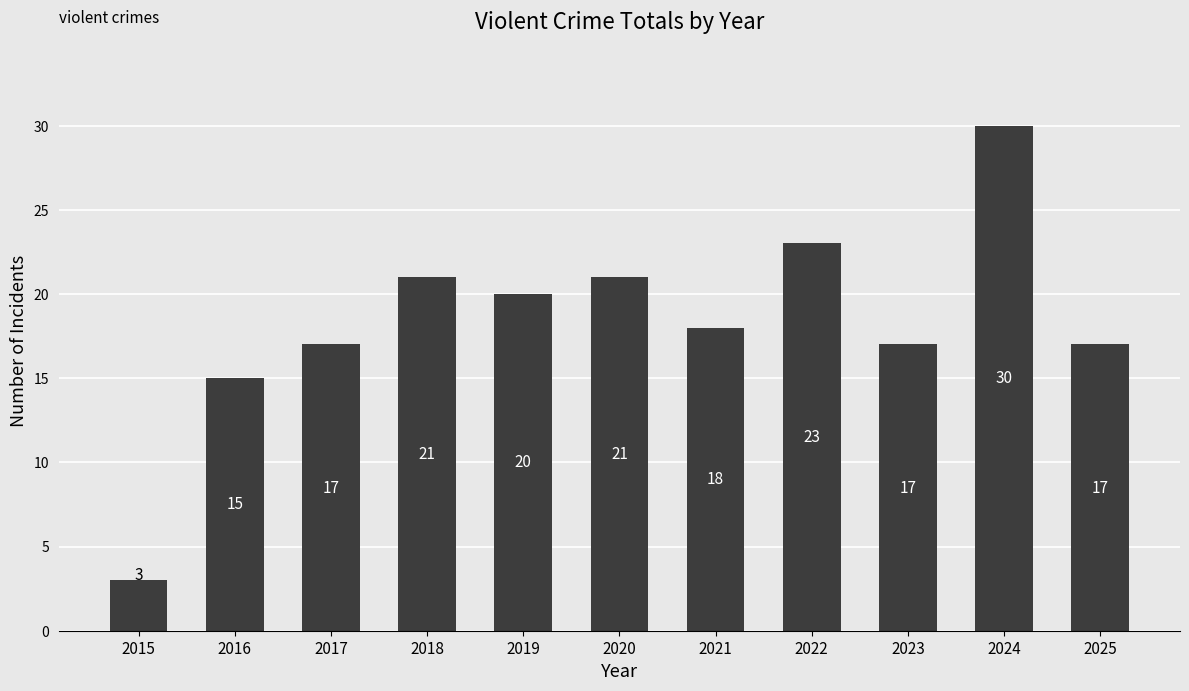

Which category has the lowest value across all series?

2015